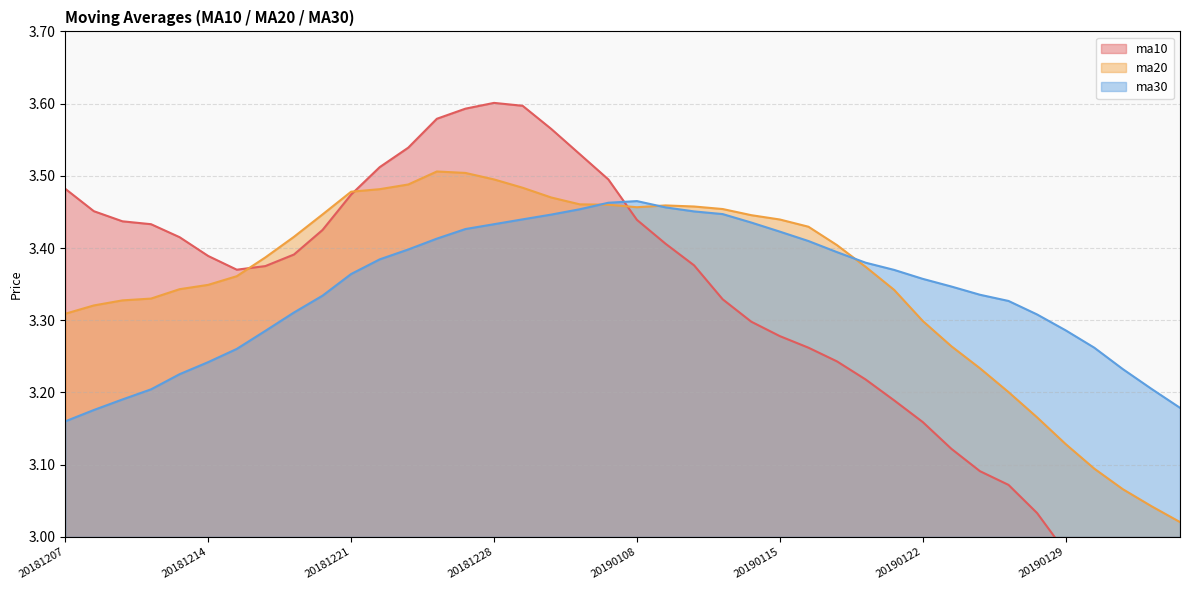

In ma20, how many points are lower than both neighbors (excluding endpoints)?

1